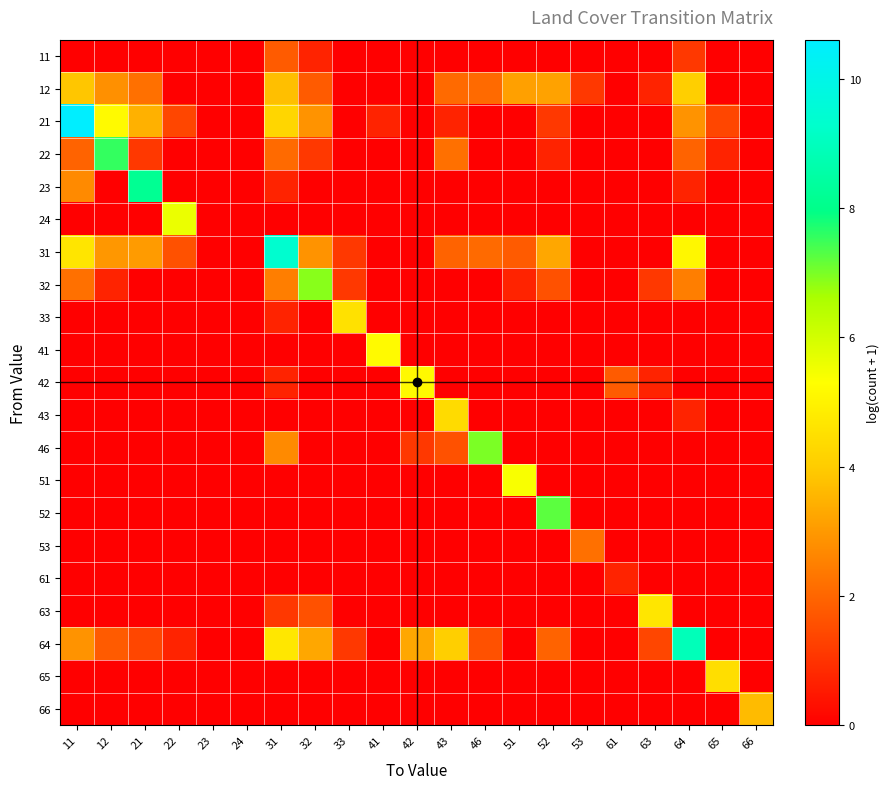

Rank the series by their maximum value, from highest to lowest.

21, 31, 64, 23, 22, 52, 46, 32, 24, 51, 41, 42, 63, 33, 65, 43, 12, 66, 53, 11, 61